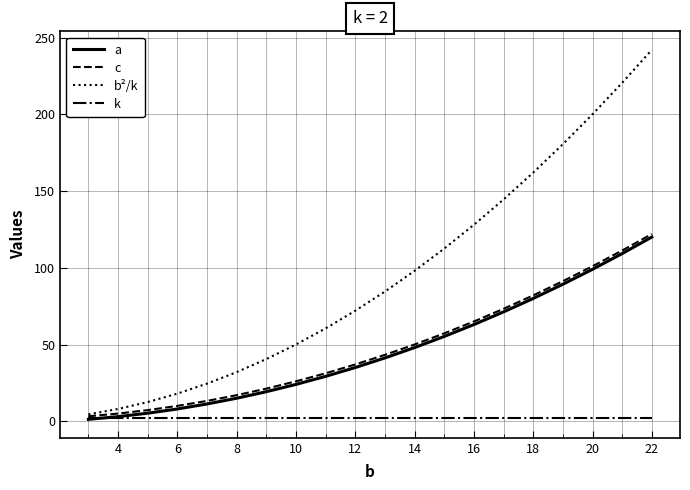

True or false: a has more than 2 points higher than both neighbors.

False